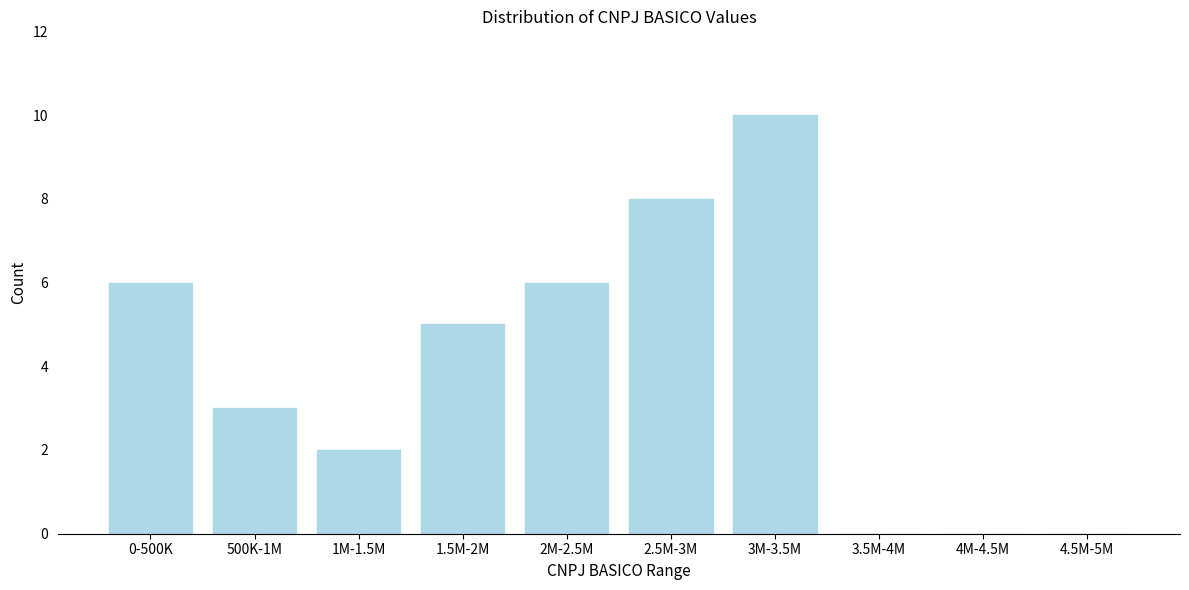

Reading left to right, extract all data points from this chart.

0-500K=6	500K-1M=3	1M-1.5M=2	1.5M-2M=5	2M-2.5M=6	2.5M-3M=8	3M-3.5M=10	3.5M-4M=0	4M-4.5M=0	4.5M-5M=0